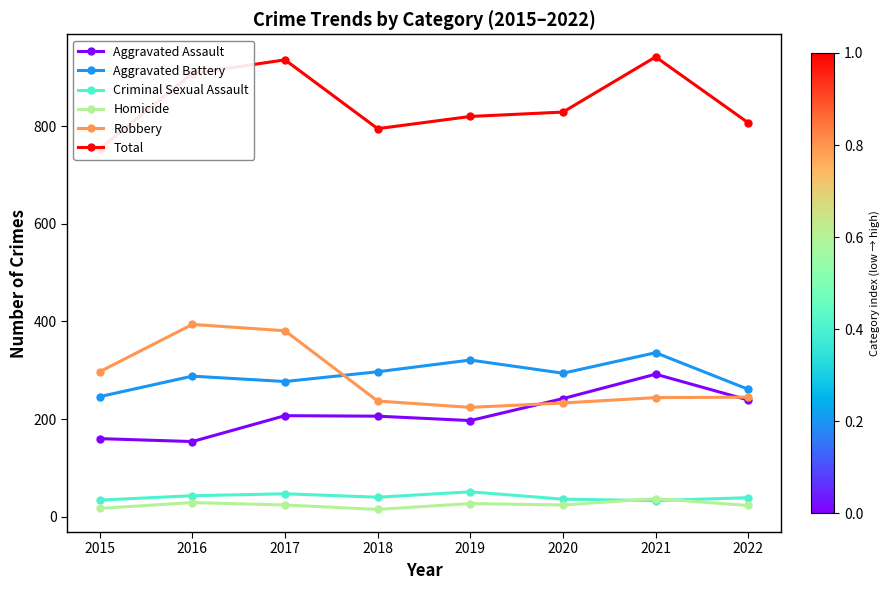

What is the difference between the second highest and second lowest values in the Criminal Sexual Assault series?

13